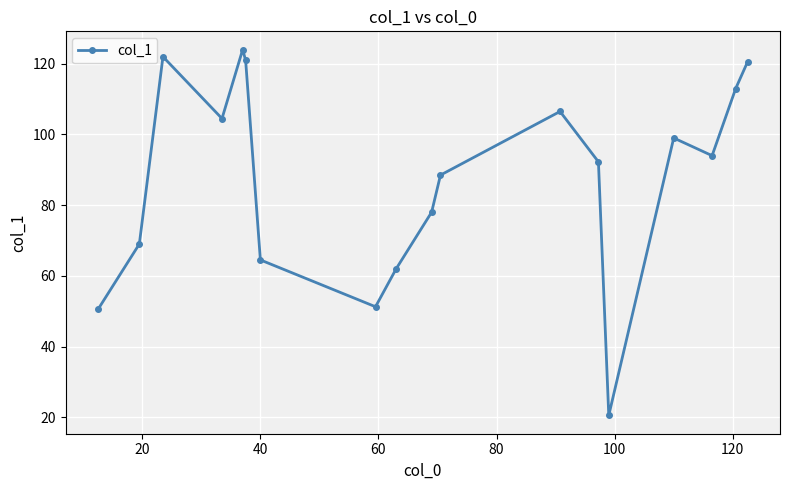

What is the value of the 14th point from the left?

20.5